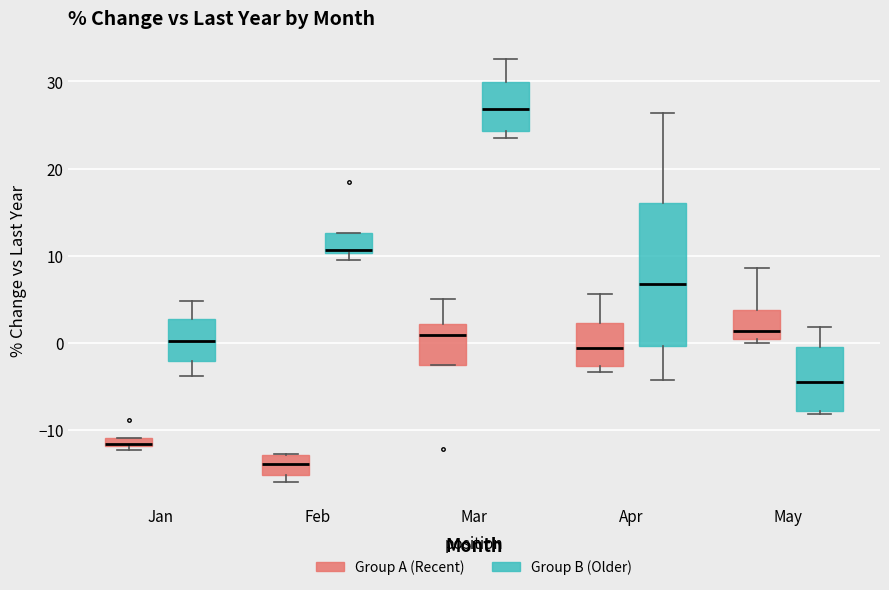

Which box is the tallest, from its lower edge to its upper edge?

Apr (Group B (Older))